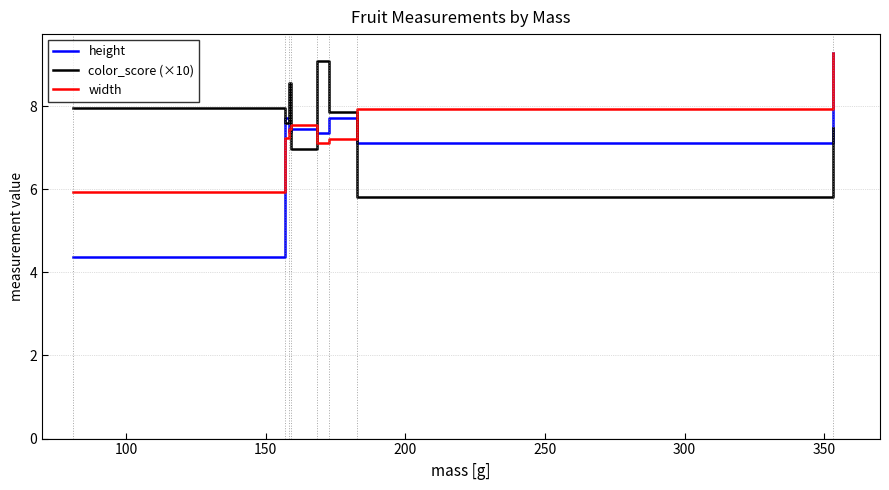

How many intersections are there between color_score (×10) and height?

5